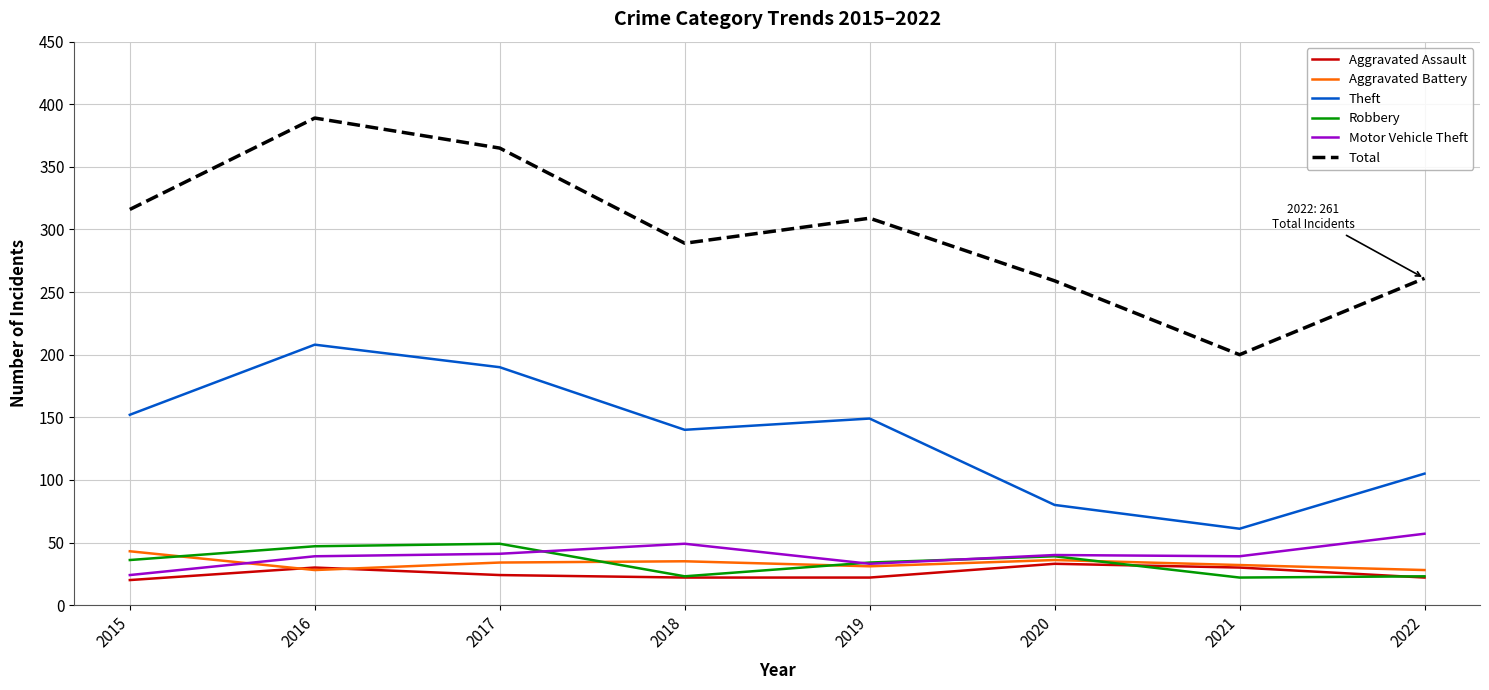

At which label does Total reach its minimum?

2021